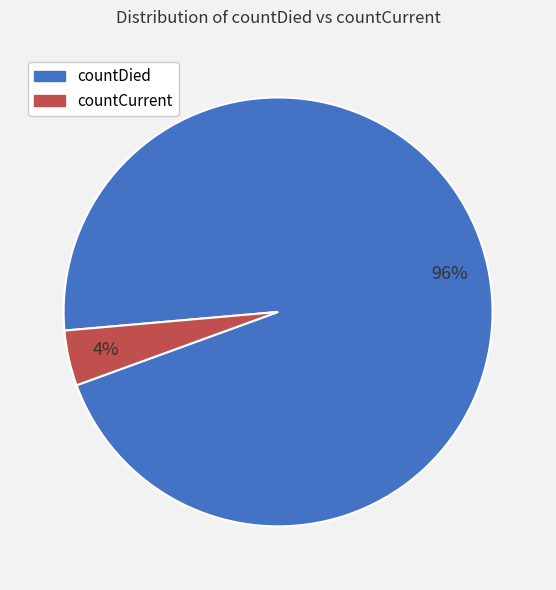

Which slice is the largest?

countDied